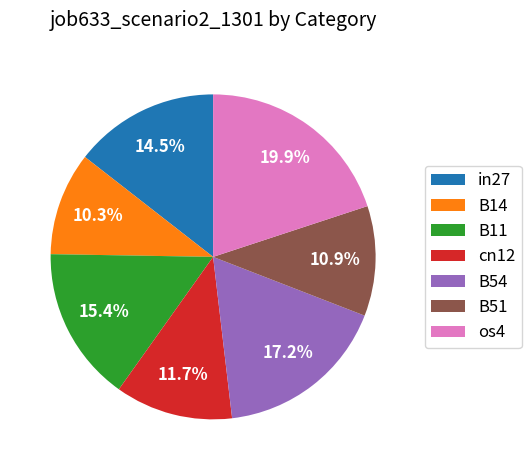

To the nearest percent, what is the difference between the largest and smallest slice percentages?

10%